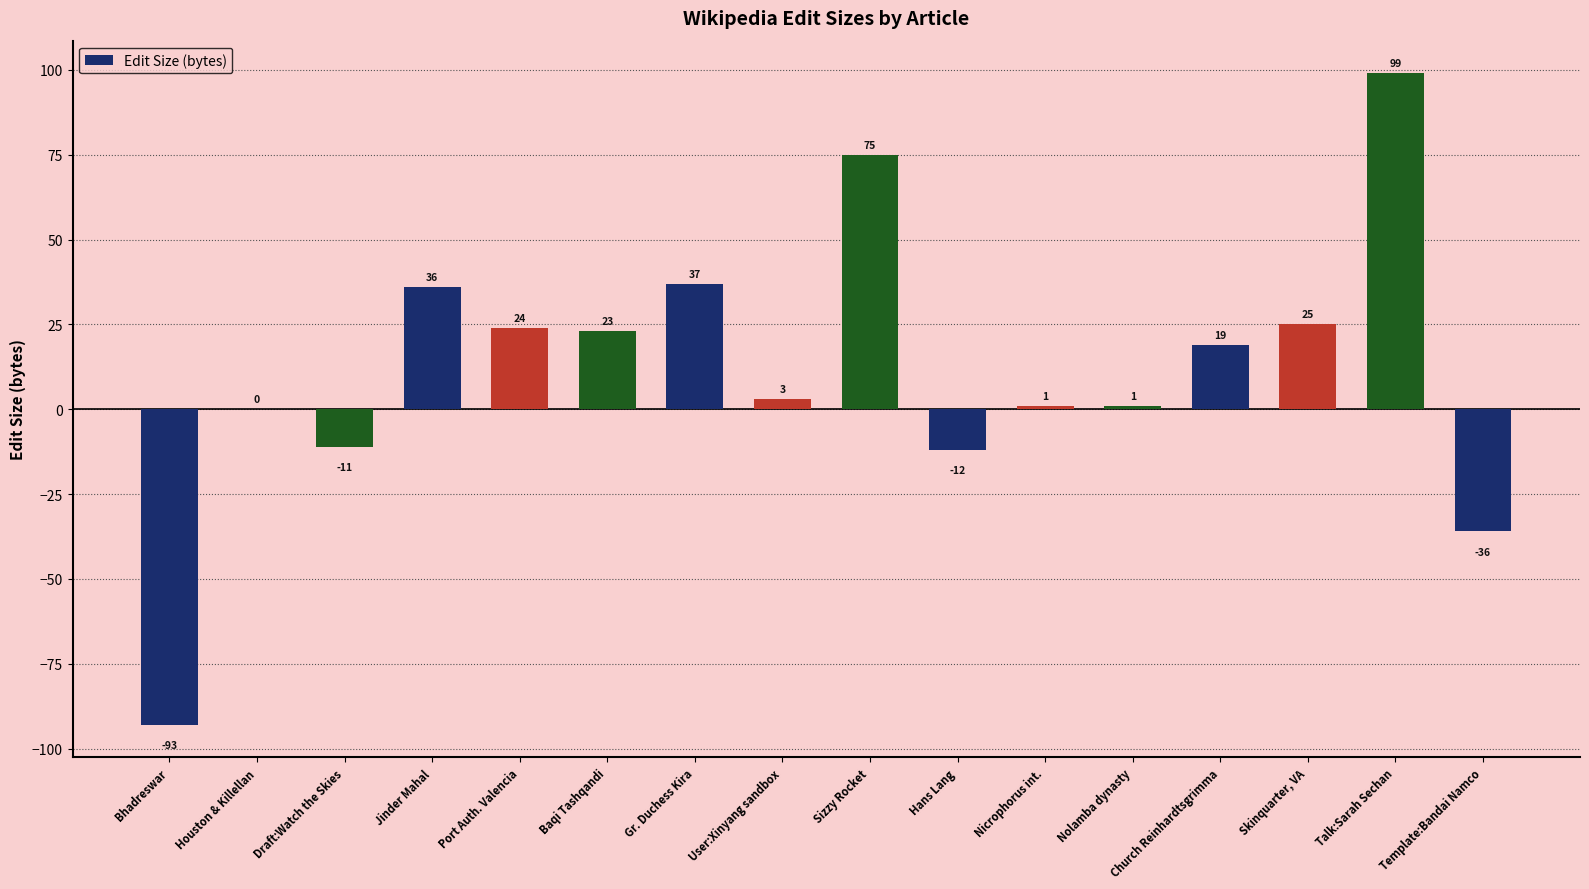

Between User:Xinyang sandbox and Baqi Tashqandi, which is larger?

Baqi Tashqandi